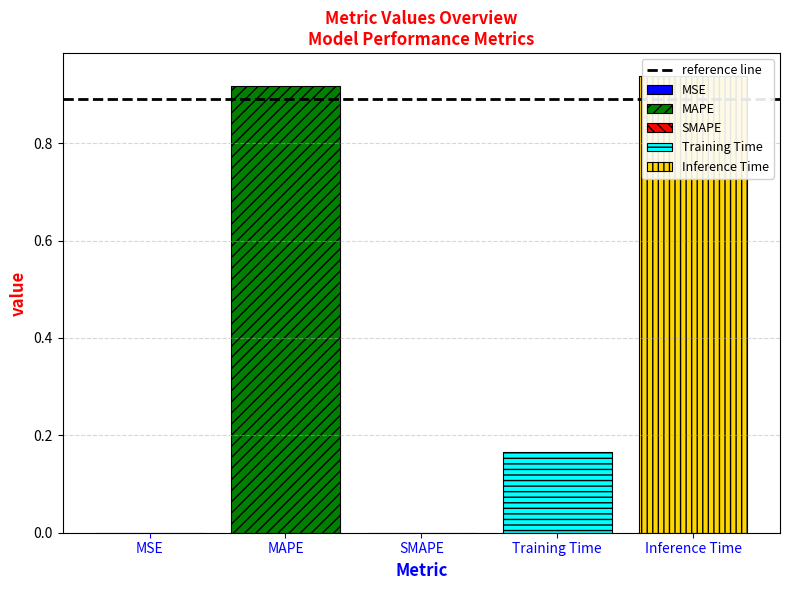

Reading left to right, what are all the values shown in this chart?

0.0	0.9	0.0	0.2	0.9